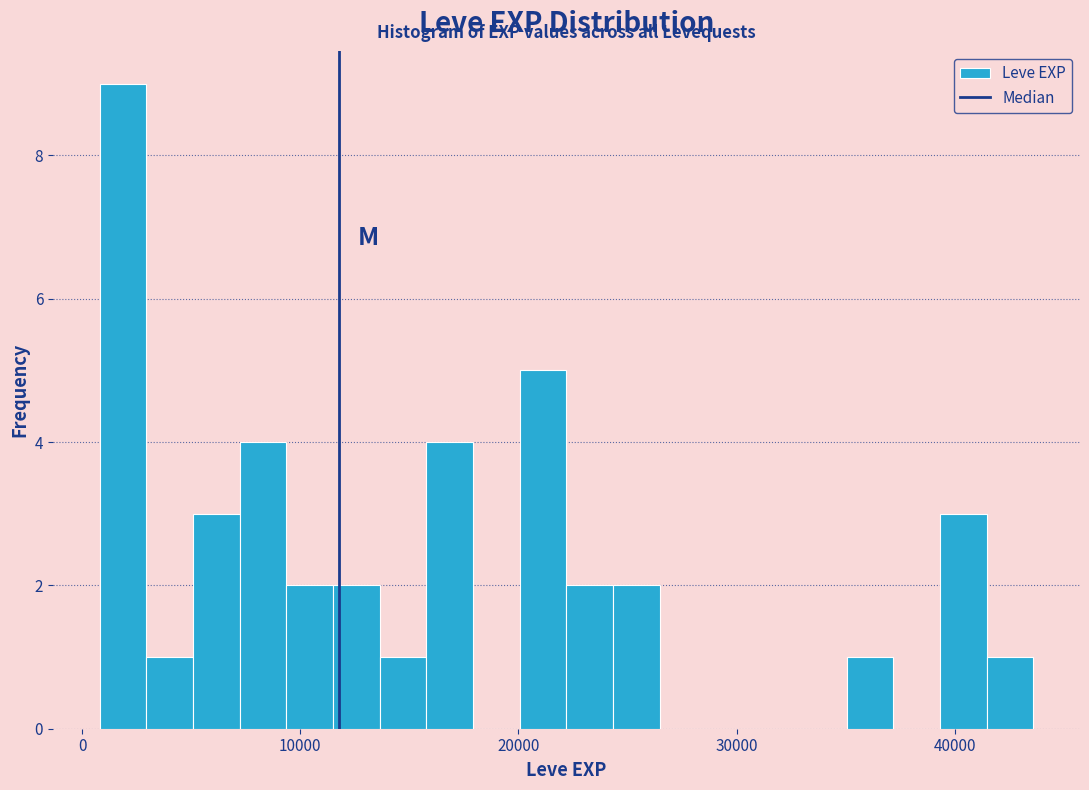

Around what value on the x-axis is the tallest bar? Give the approximate position of its centre, as read against the axis.

2000